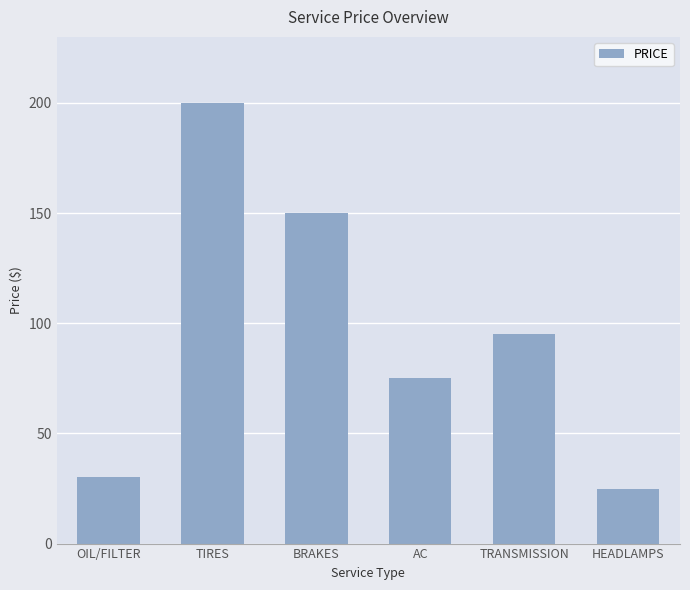

List the labels in order of value, smallest first.

HEADLAMPS, OIL/FILTER, AC, TRANSMISSION, BRAKES, TIRES